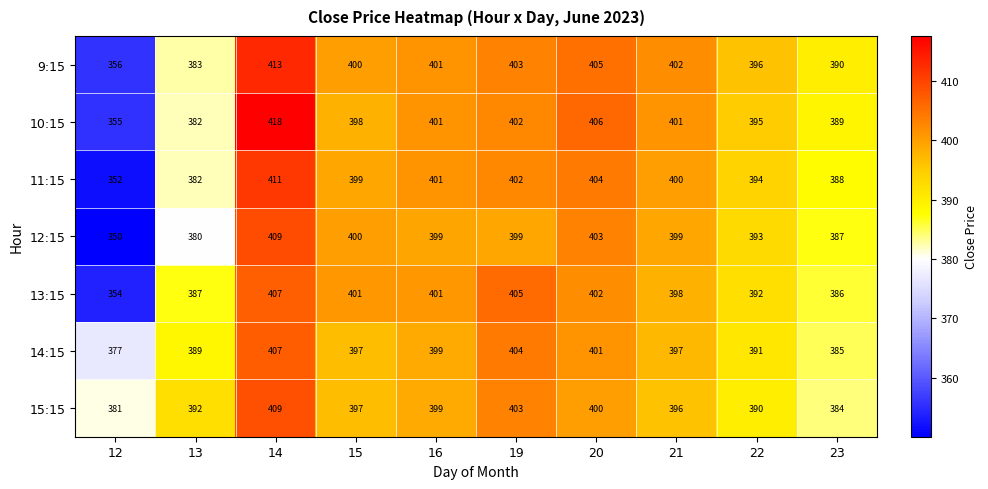

At which label does 13:15 first exceed 401?

14